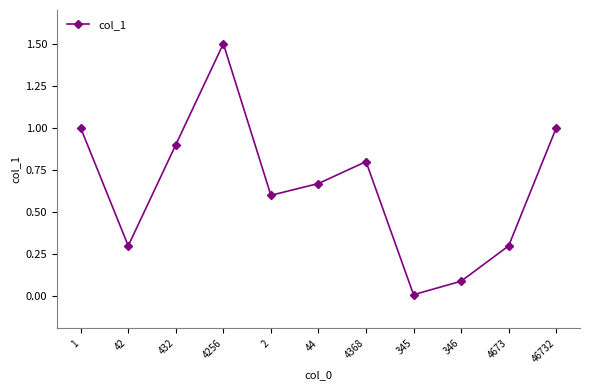

What is the label of the 4th point from the right?

345